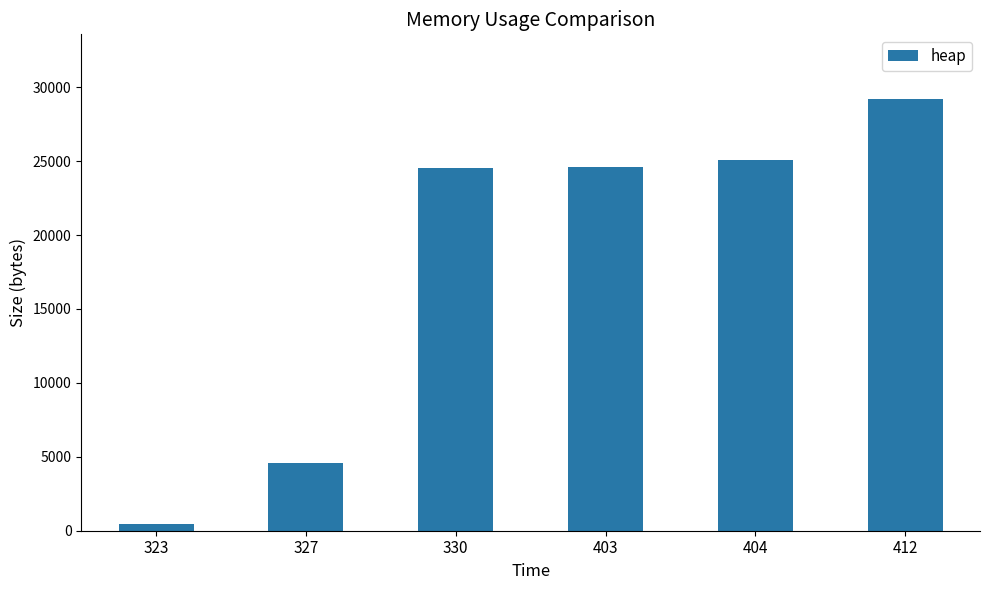

What is the greatest value displayed?

29198